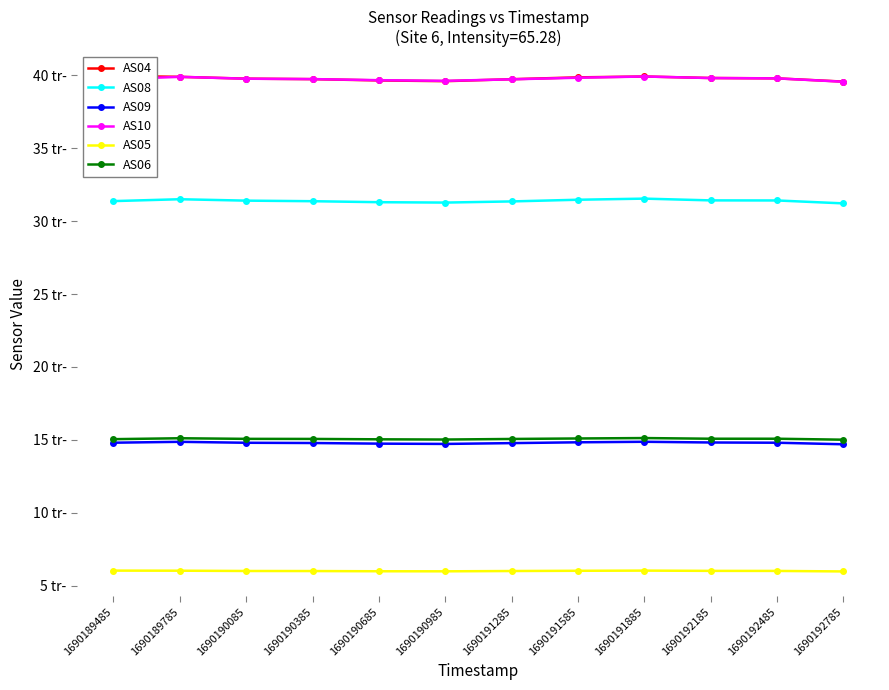

What is the total value across all series at 1690192785?

146030